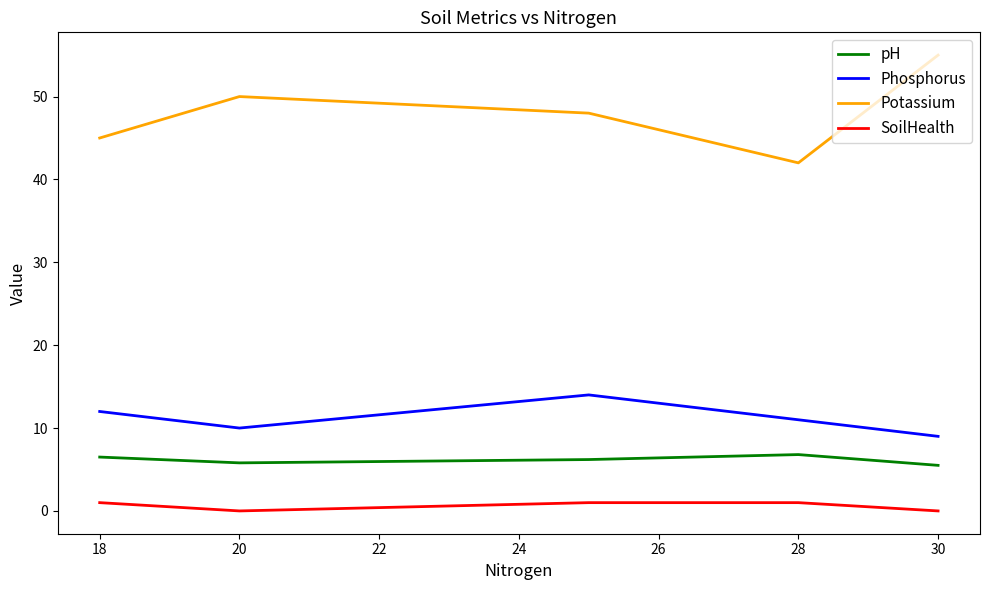

True or false: Potassium and pH cross at least once.

False